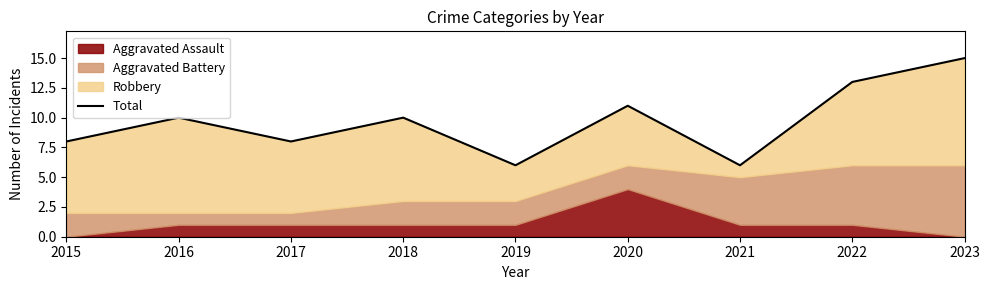

Reading left to right, what are all the values shown in this chart?

8	10	8	10	6	11	6	13	15